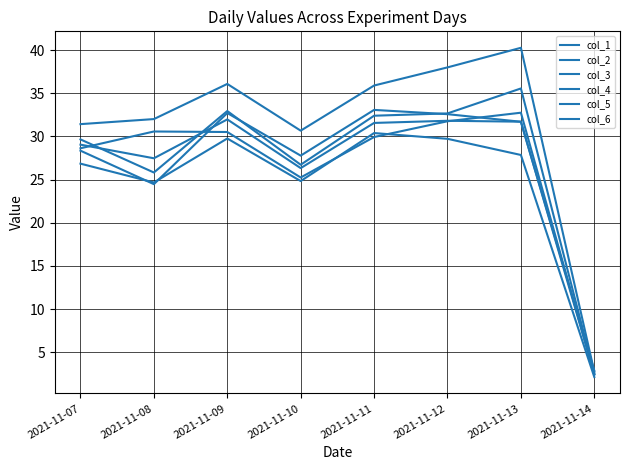

At which category is the sum across all series the highest?

2021-11-13